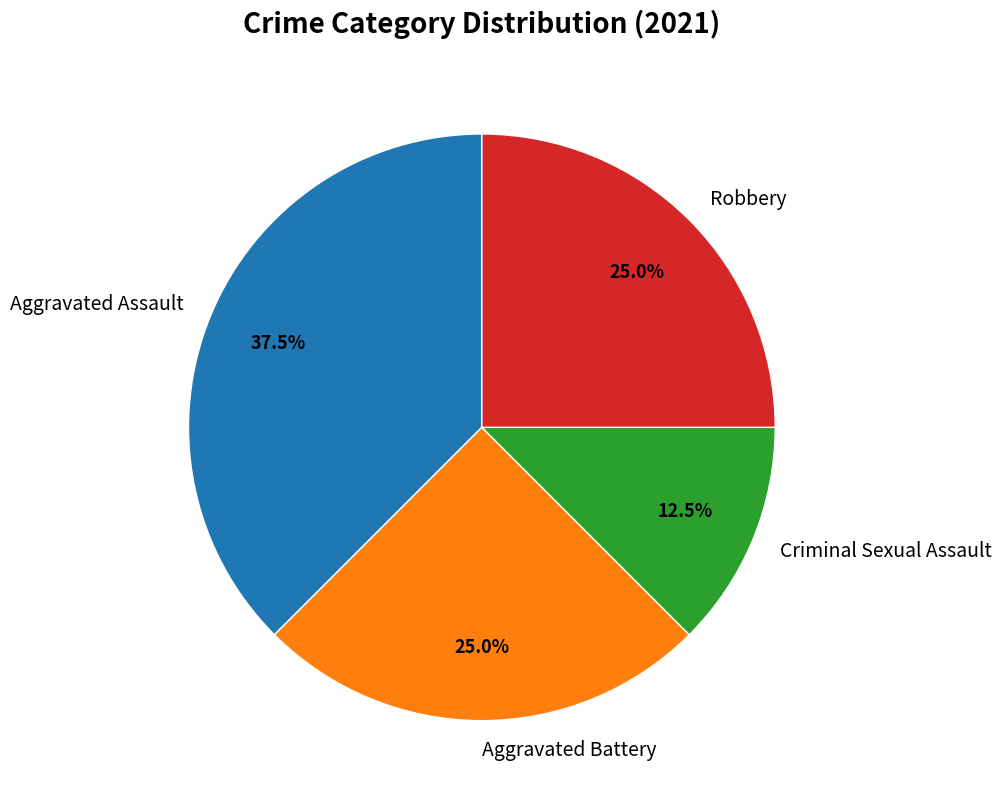

Which slice is the smallest?

Criminal Sexual Assault